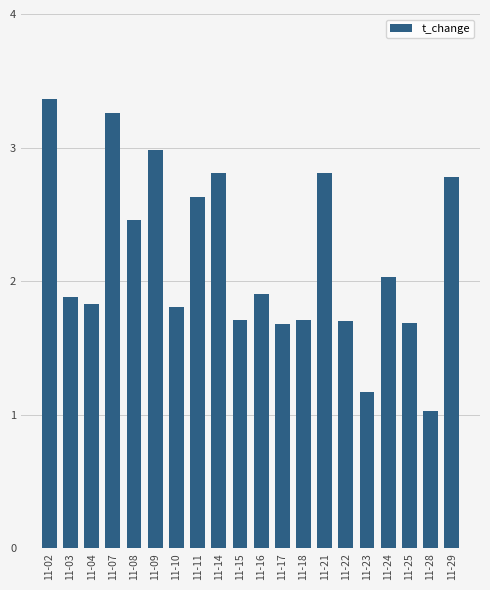

The chart shows a value of 2.8 at 11-29. True or false?

True